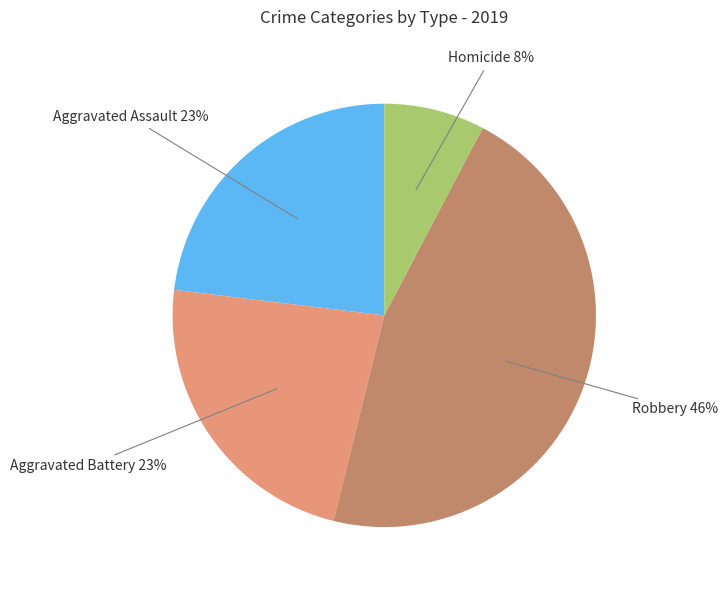

To the nearest percent, what is the difference between the largest and smallest slice percentages?

38%